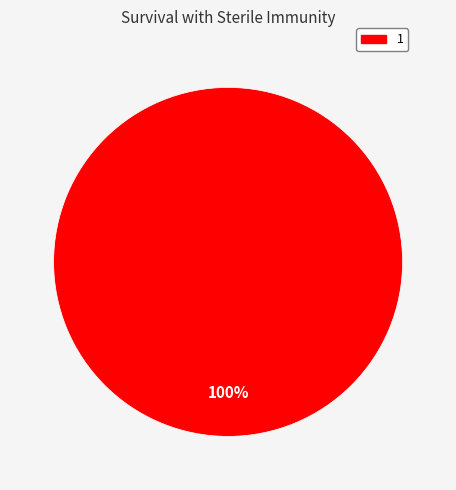

The 1 slice represents 100% of the pie. True or false?

True